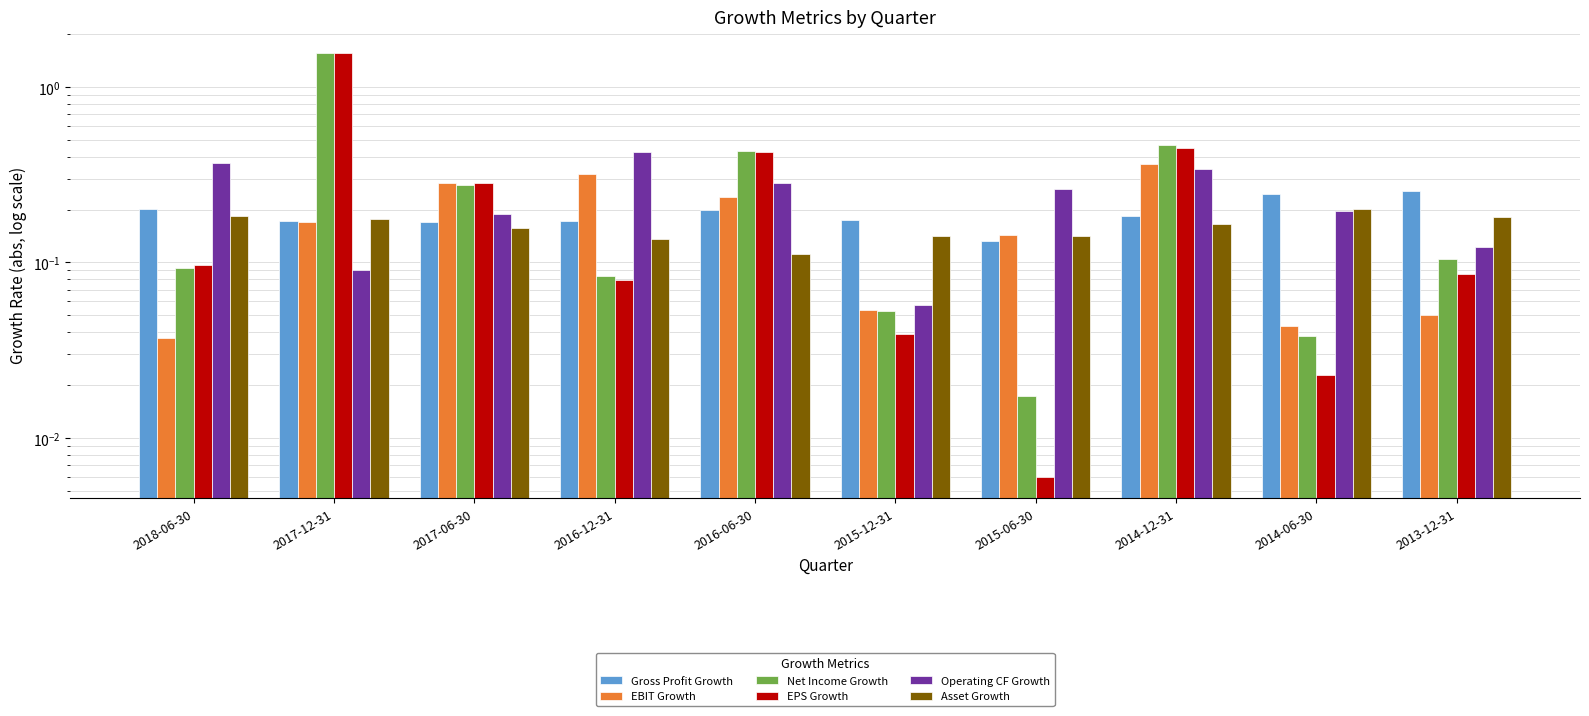

What is the difference between the Operating CF Growth values at 2015-12-31 and 2014-06-30?

0.1